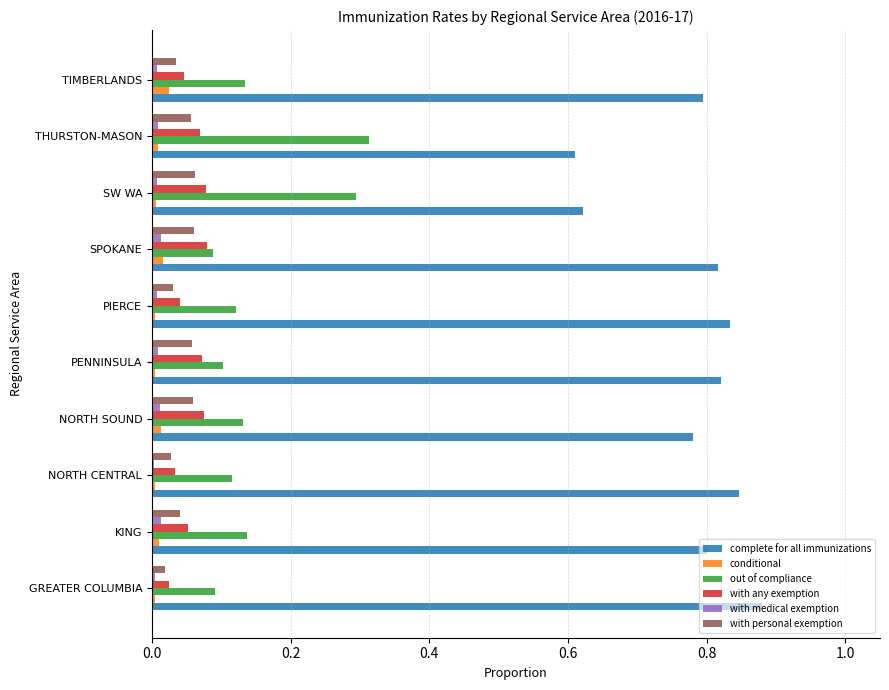

At which category does the chart reach its peak across all series?

GREATER COLUMBIA